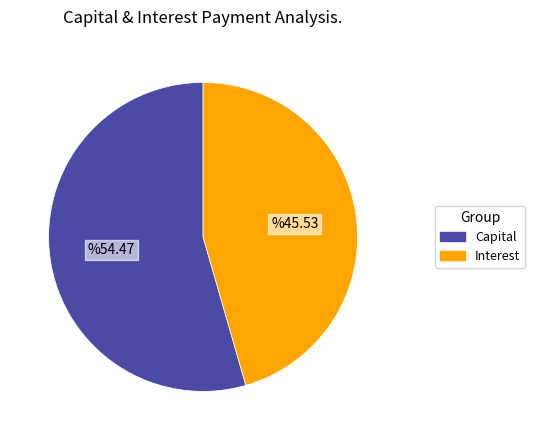

Is there a majority slice in this chart?

Yes